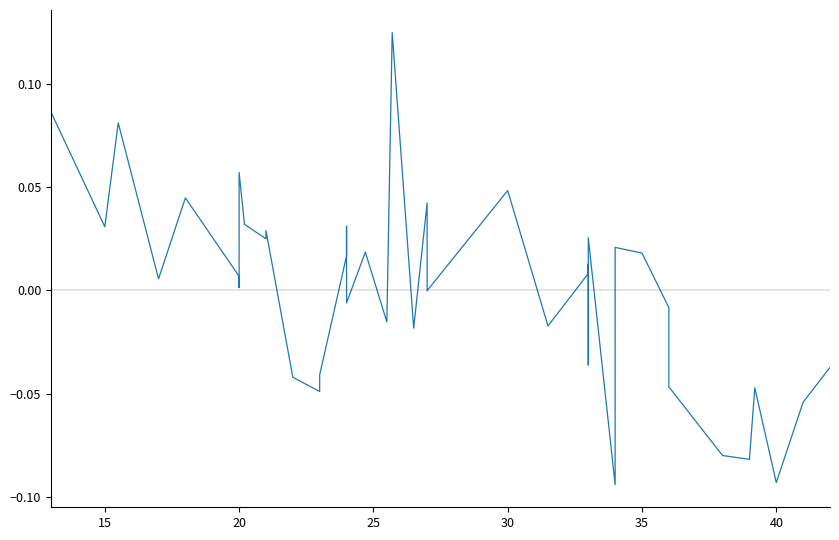

True or false: the data has more than 0 interior local peaks.

True